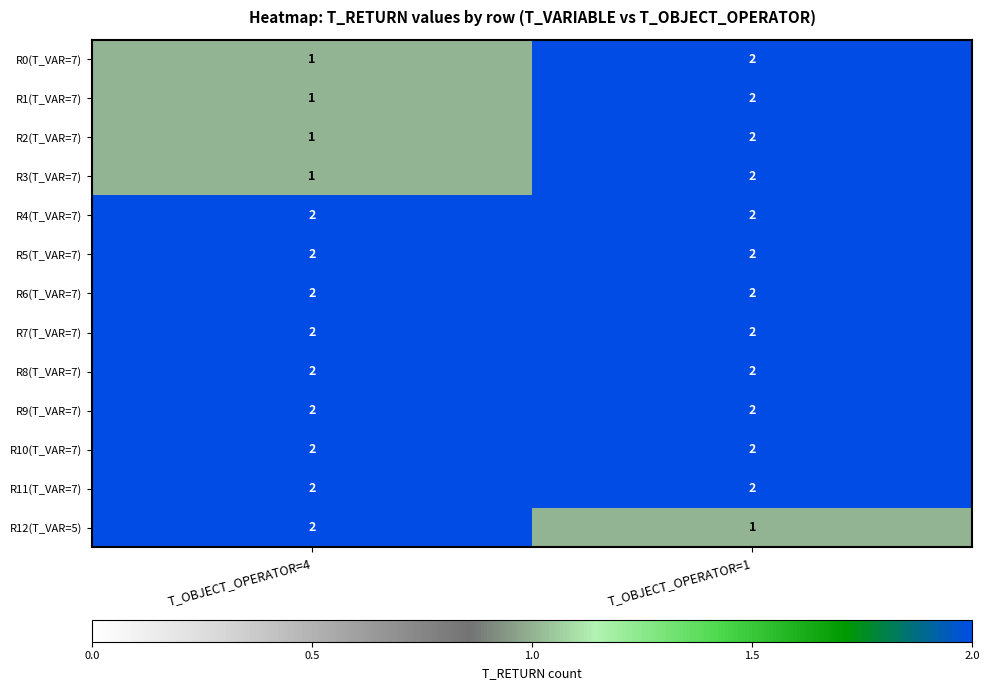

What is the greatest value displayed?

2